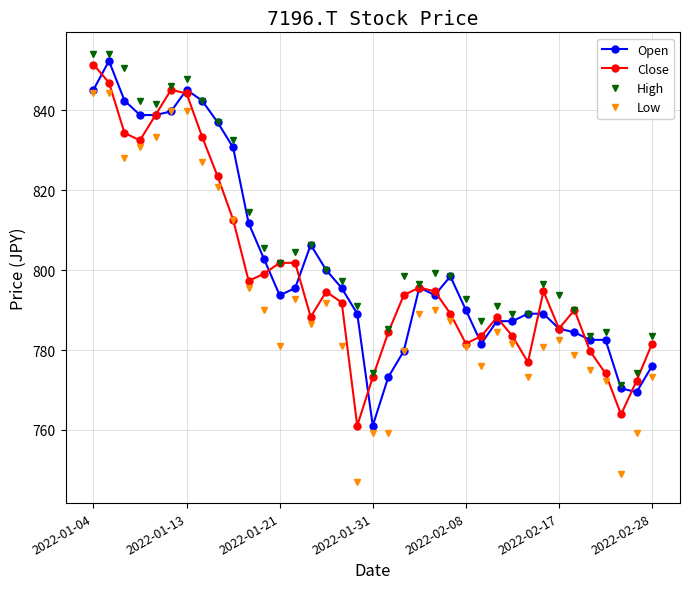

What is the minimum value shown in the chart?

747.1